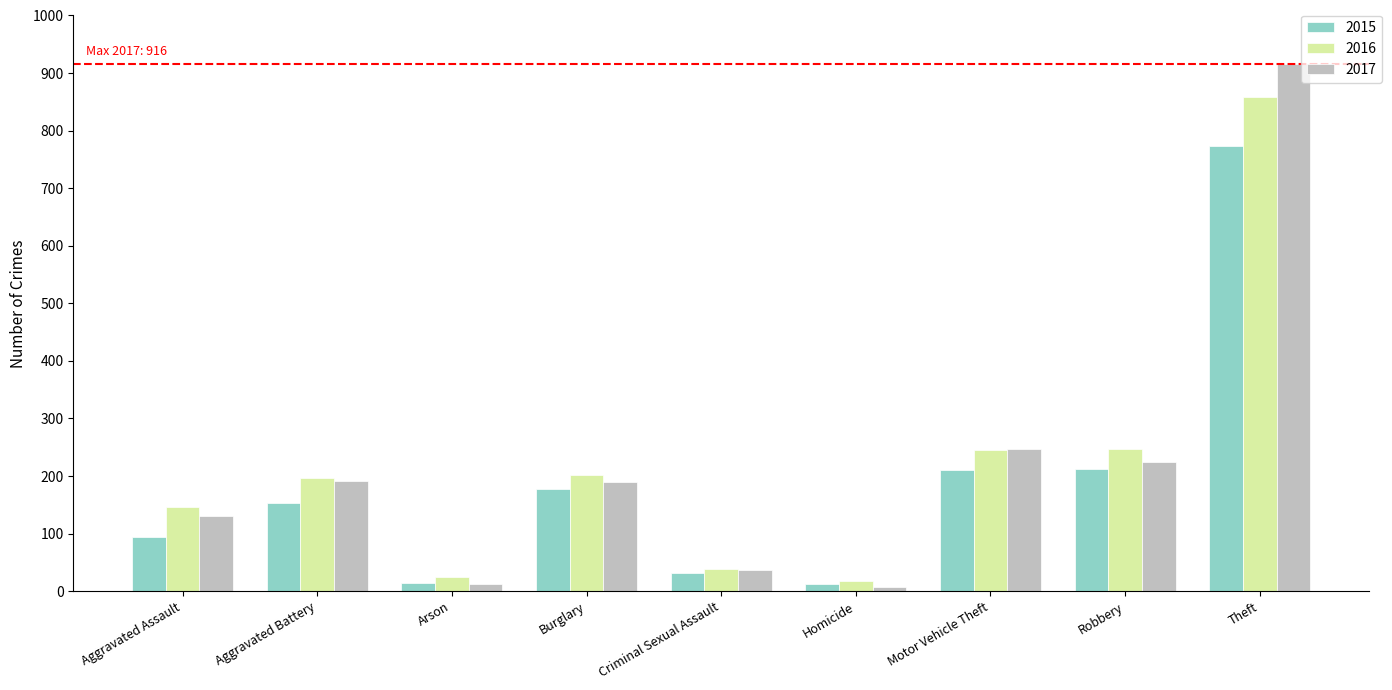

What is the label of the 8th bar from the left?

Robbery